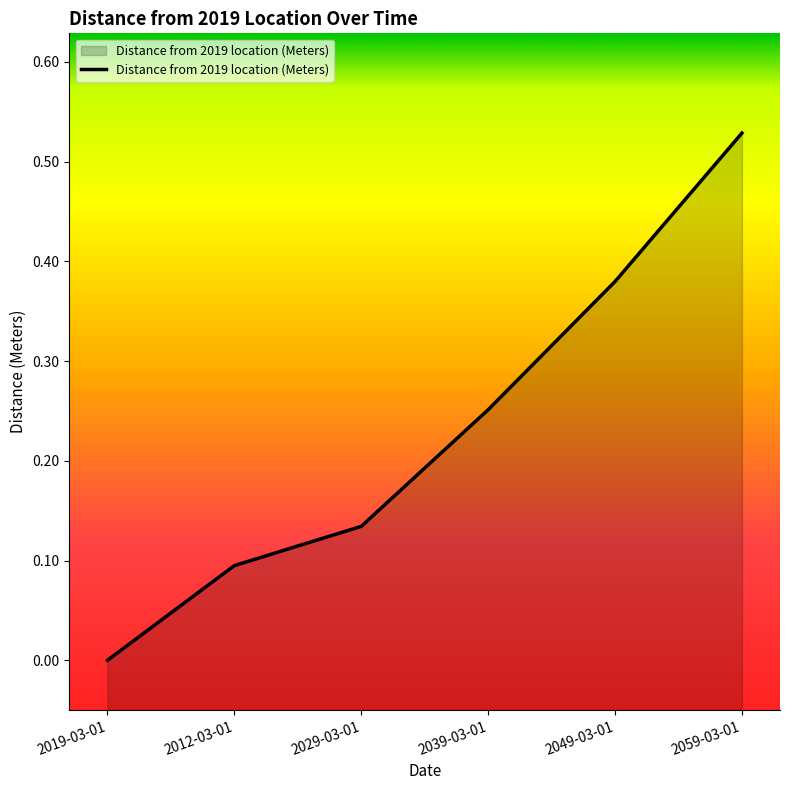

At which category does the chart reach its minimum across all series?

2019-03-01